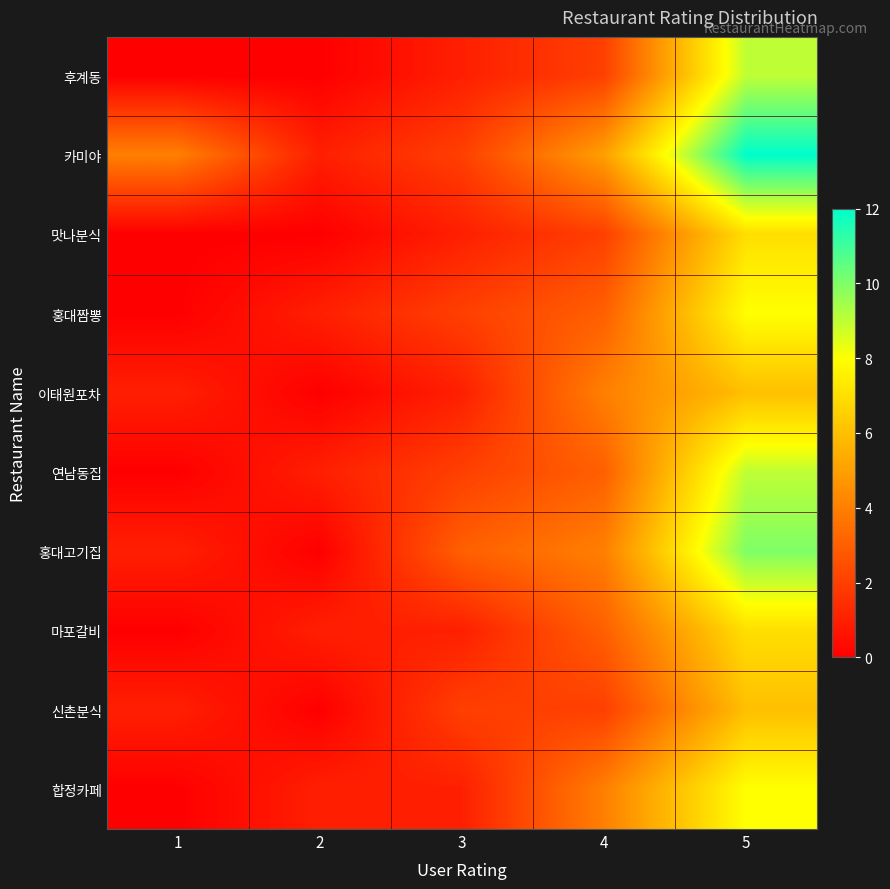

What is the total value across all series at 4?

32